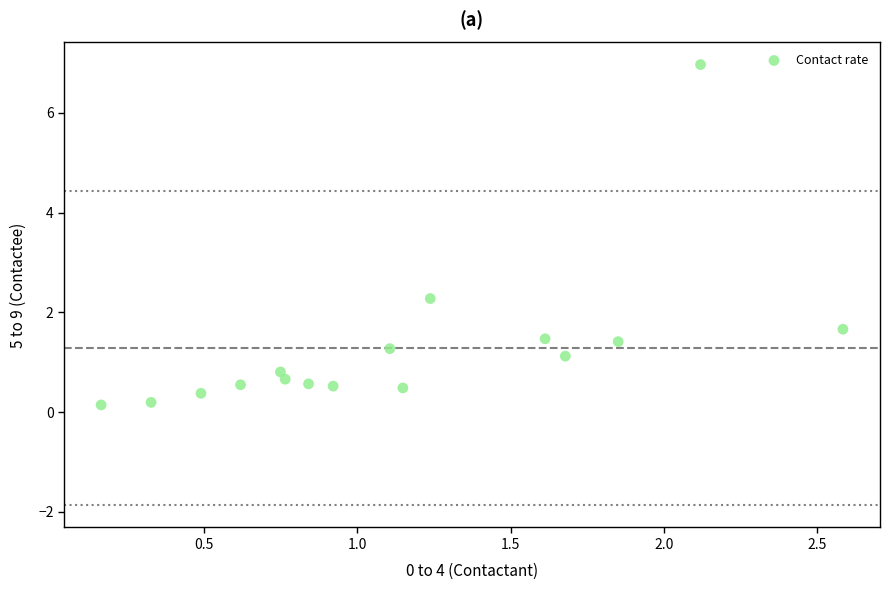

What is the range of X values (max minus min)?

2.4